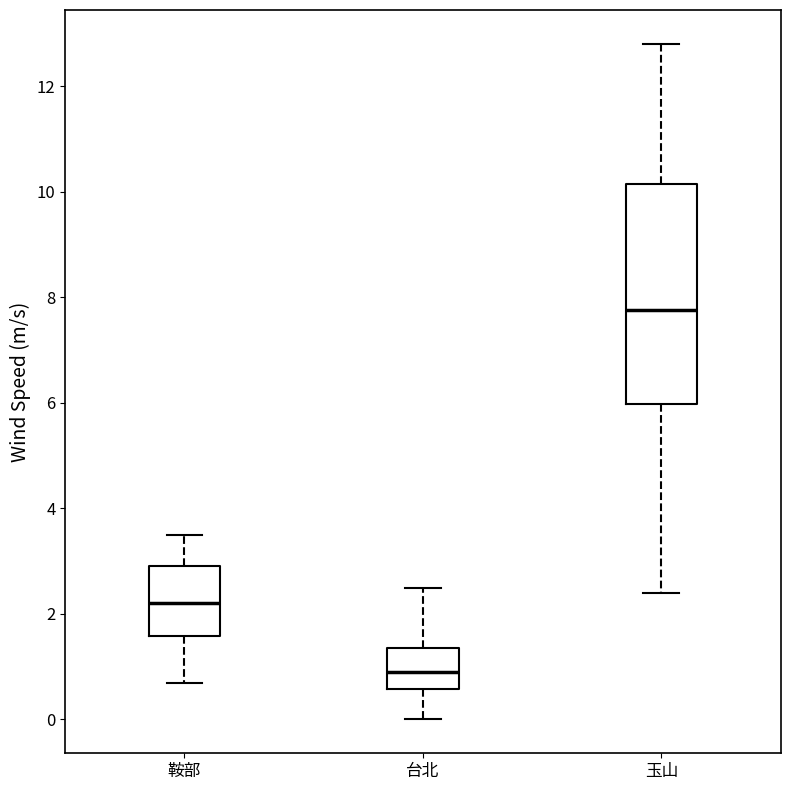

Reading left to right, transcribe this box plot: for each box, give where its median line is, the range the box spans, and where its two whiskers end, as read against the y-axis. The values are not printed on the chart, so give them approximately, as read against the axis.

鞍部: median 2.2, box 1.6 to 3.0, whiskers 0.8 to 3.6
台北: median 1.0, box 0.6 to 1.4, whiskers 0.0 to 2.6
玉山: median 7.8, box 6.0 to 10.2, whiskers 2.4 to 12.8